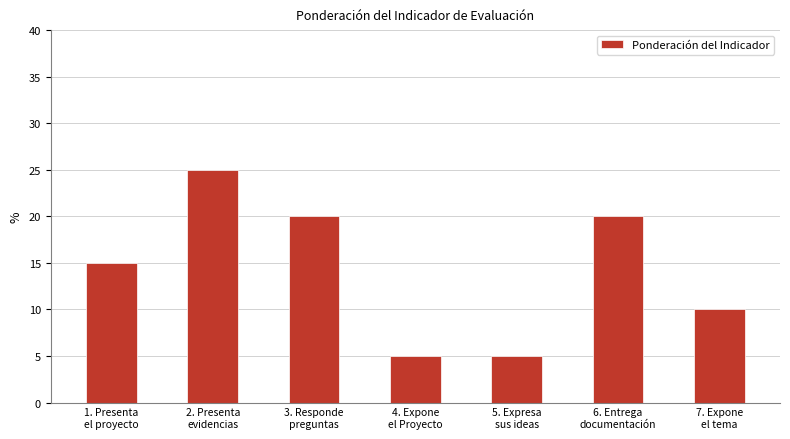

What is the sum of the values at 5. Expresa
sus ideas and 2. Presenta
evidencias?

30